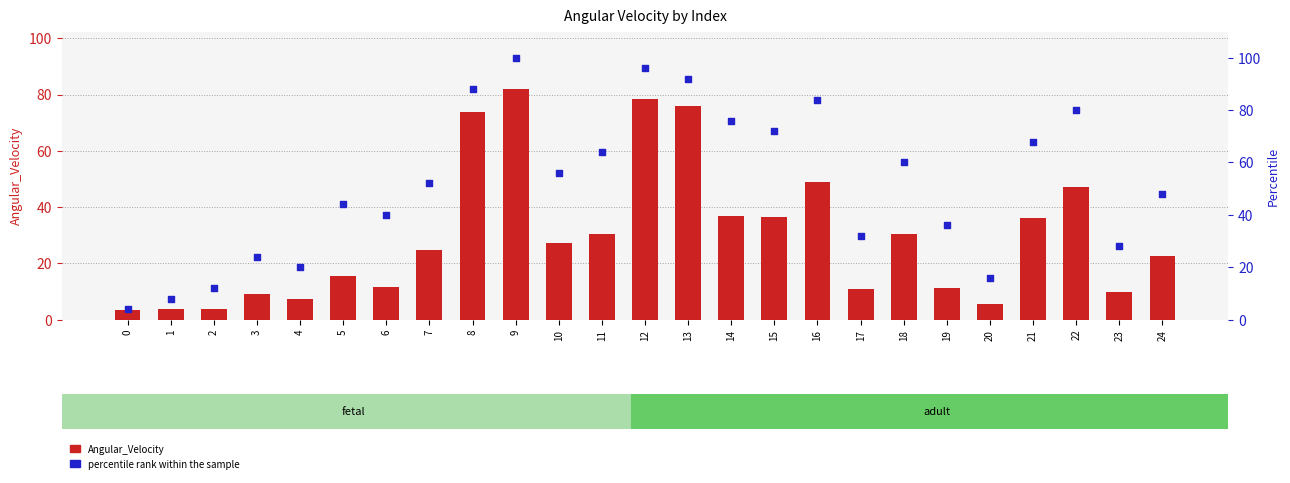

What are all the series names shown in the legend?

Angular_Velocity, percentile rank within the sample